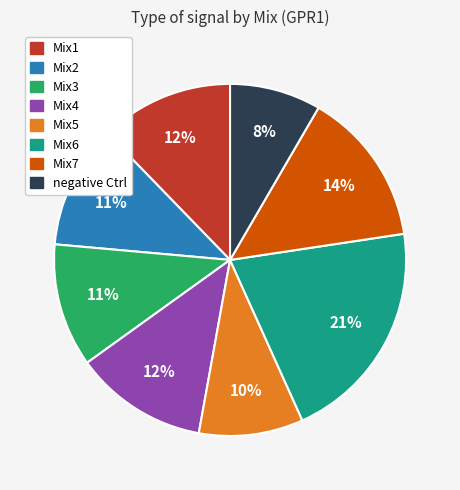

Is there a majority slice in this chart?

No